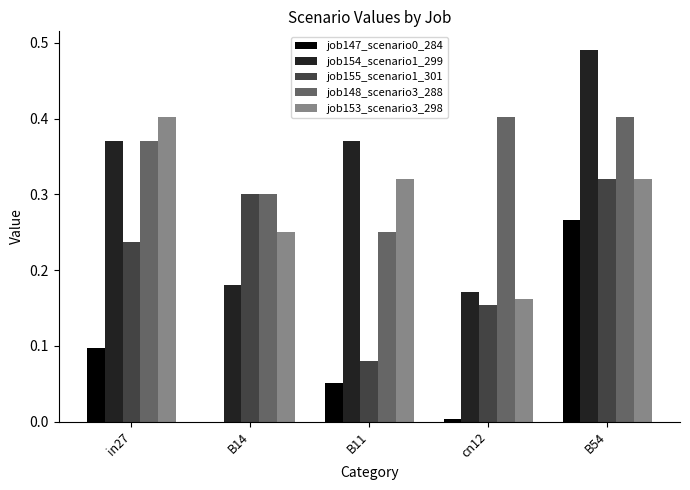

How many distinct data groups are displayed?

5